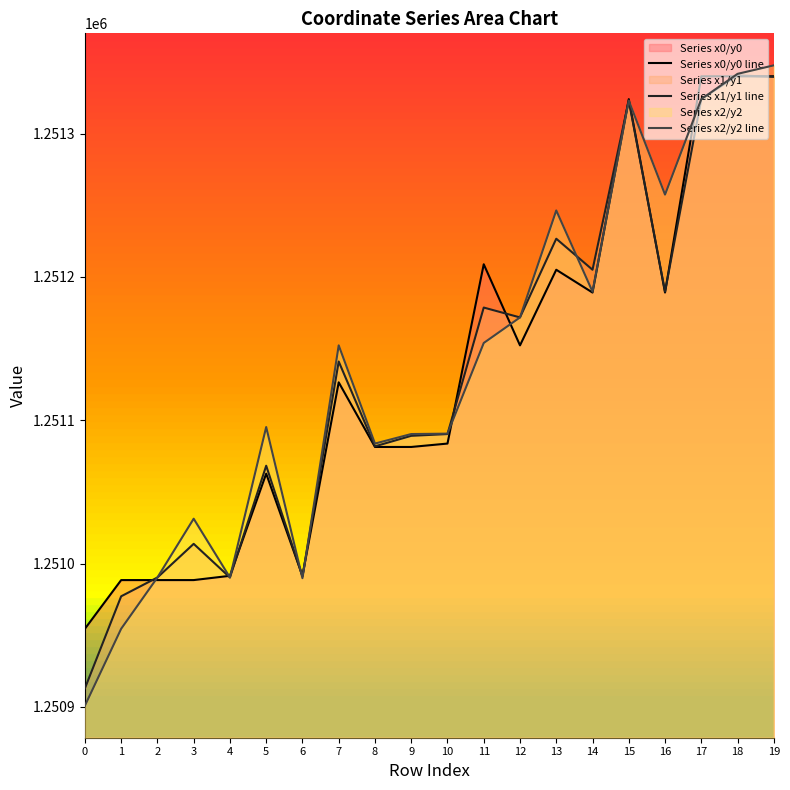

Does the chart display data point markers on the line(s)?

No